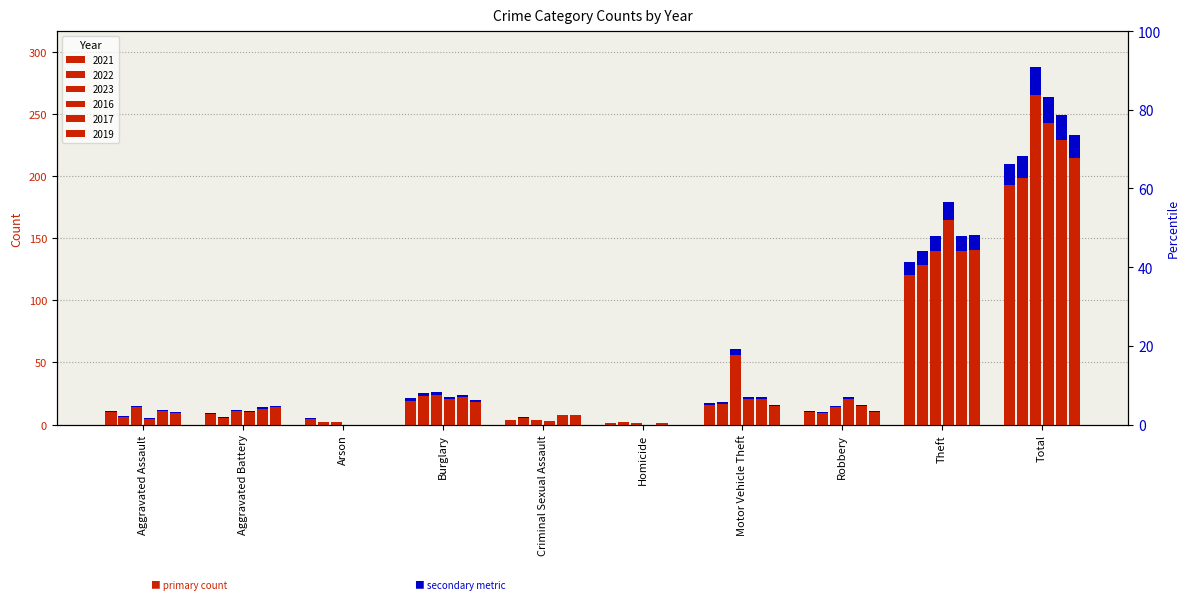

What are all the series names shown in the legend?

2021, 2022, 2023, 2016, 2017, 2019